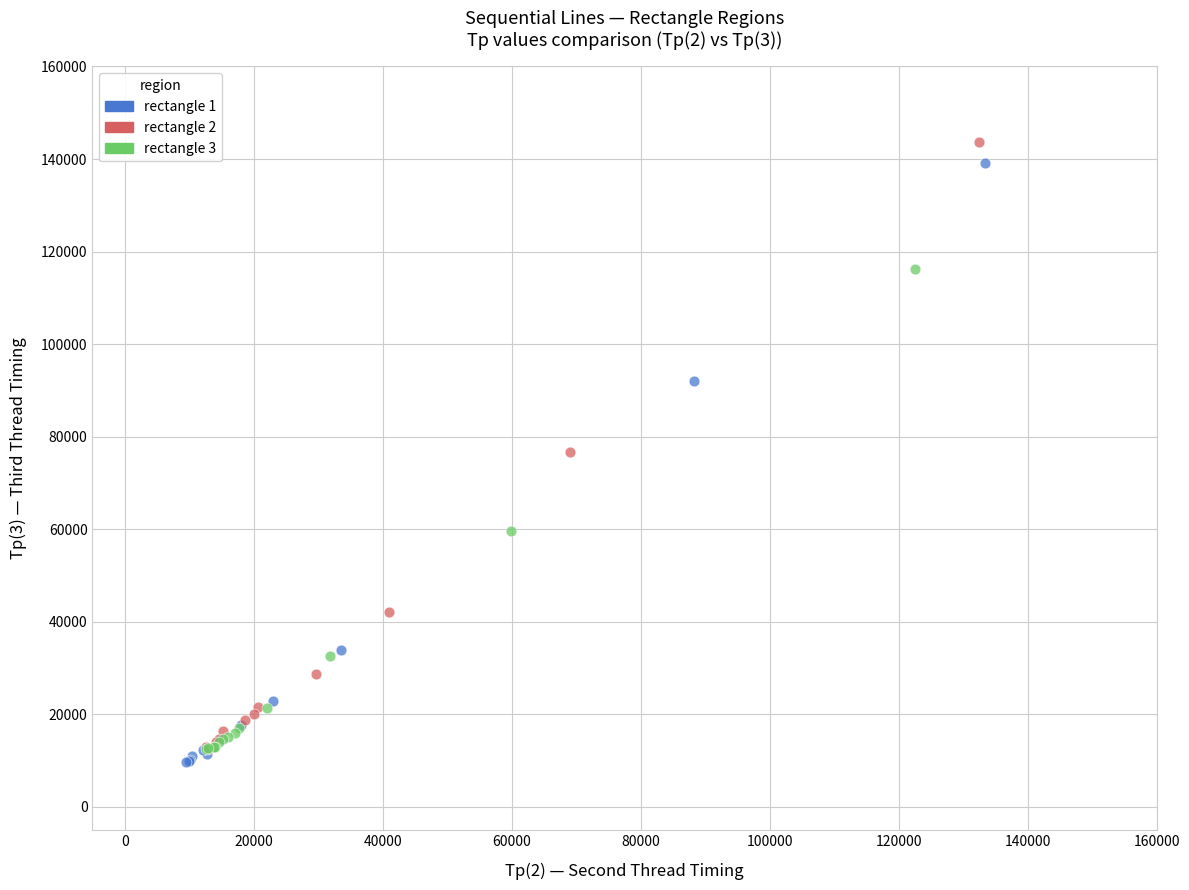

What are all the series names shown in the legend?

rectangle 1, rectangle 2, rectangle 3